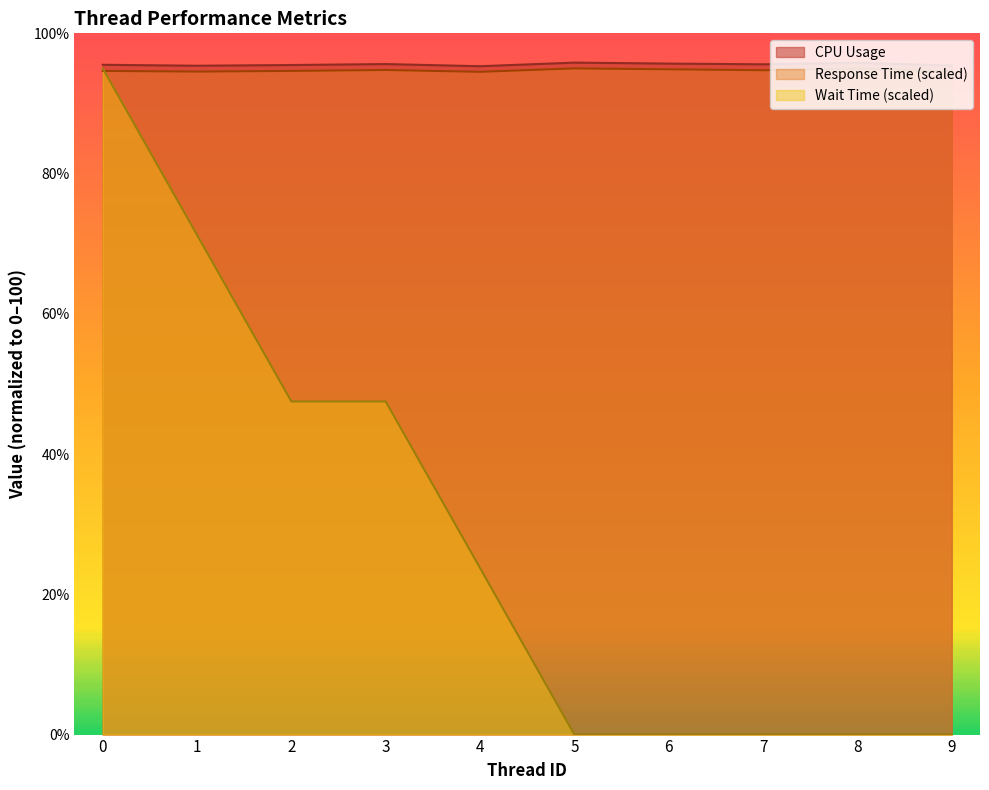

Is it true that Wait Time equals 13.2 at 4?

False